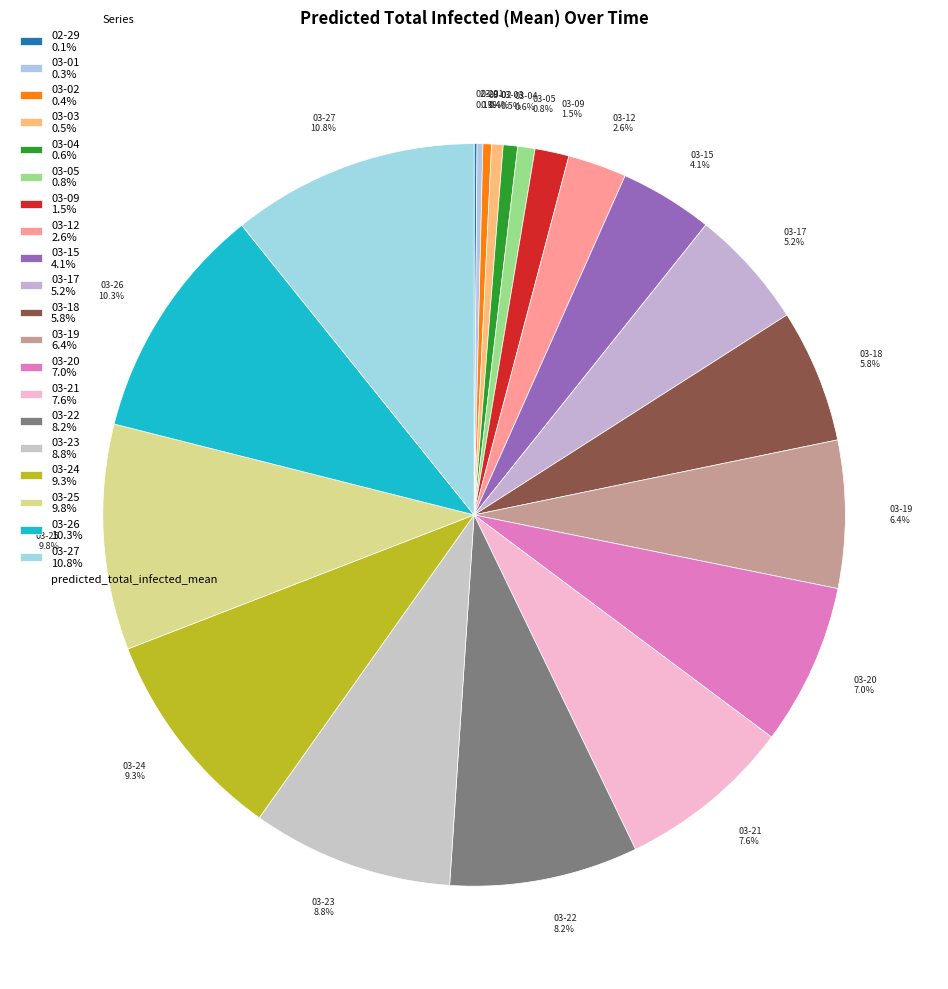

To the nearest percent, what is the average slice percentage?

5%